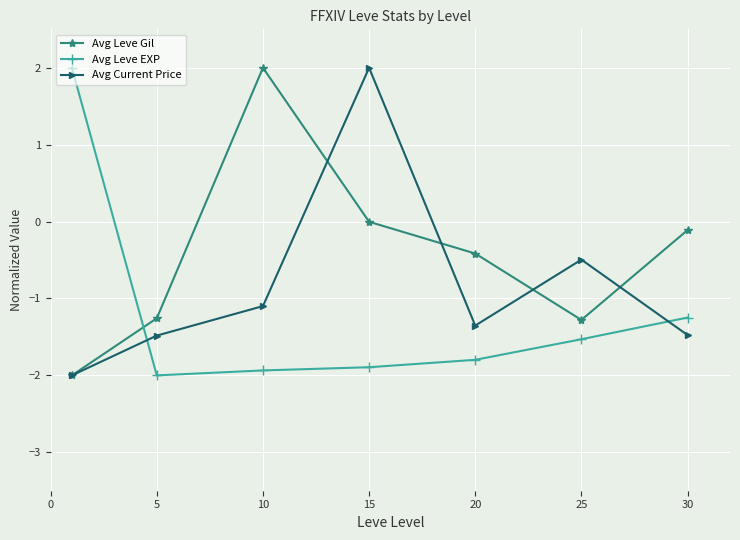

Which series ends up on top after the final intersection of Avg Current Price and Avg Leve EXP?

Avg Leve EXP